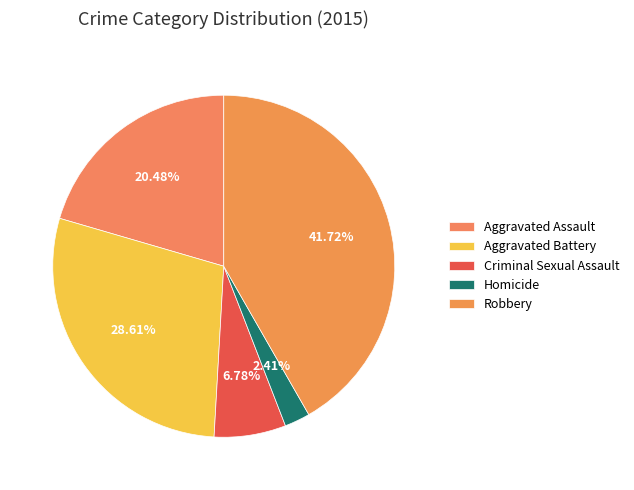

Which category has the biggest portion of the pie?

Robbery